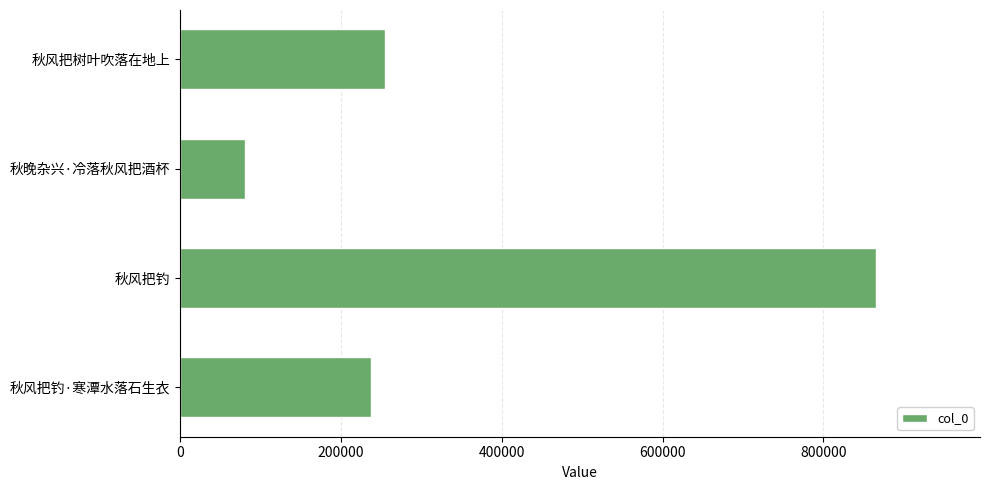

The value at 秋风把树叶吹落在地上 is 445952. True or false?

False